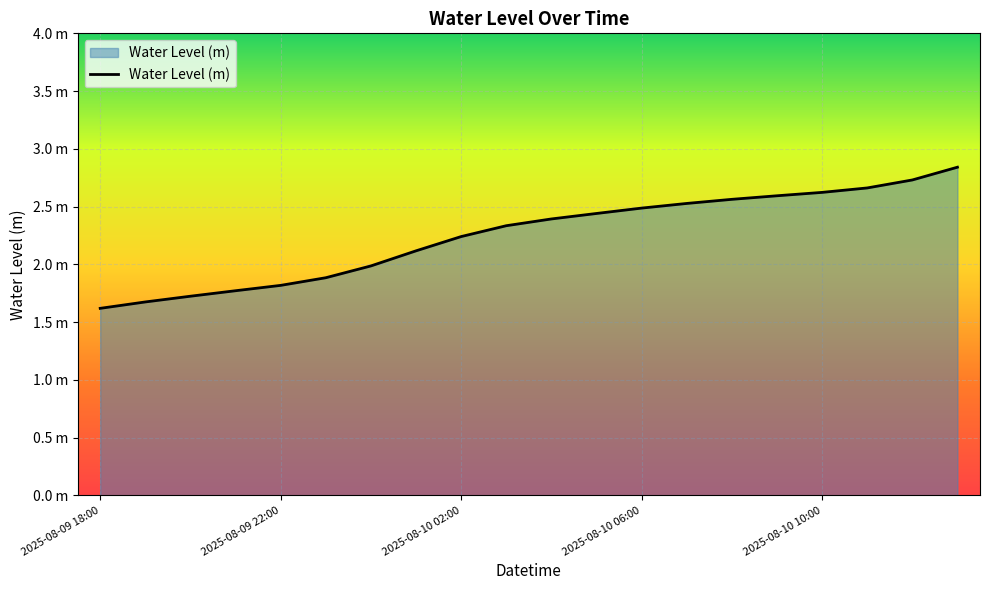

Does the chart display data point markers on the line(s)?

No